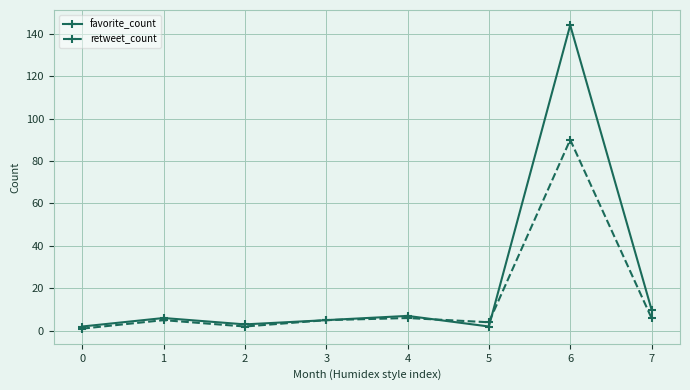

What is the sum of the favorite_count values at 2 and 3?

8